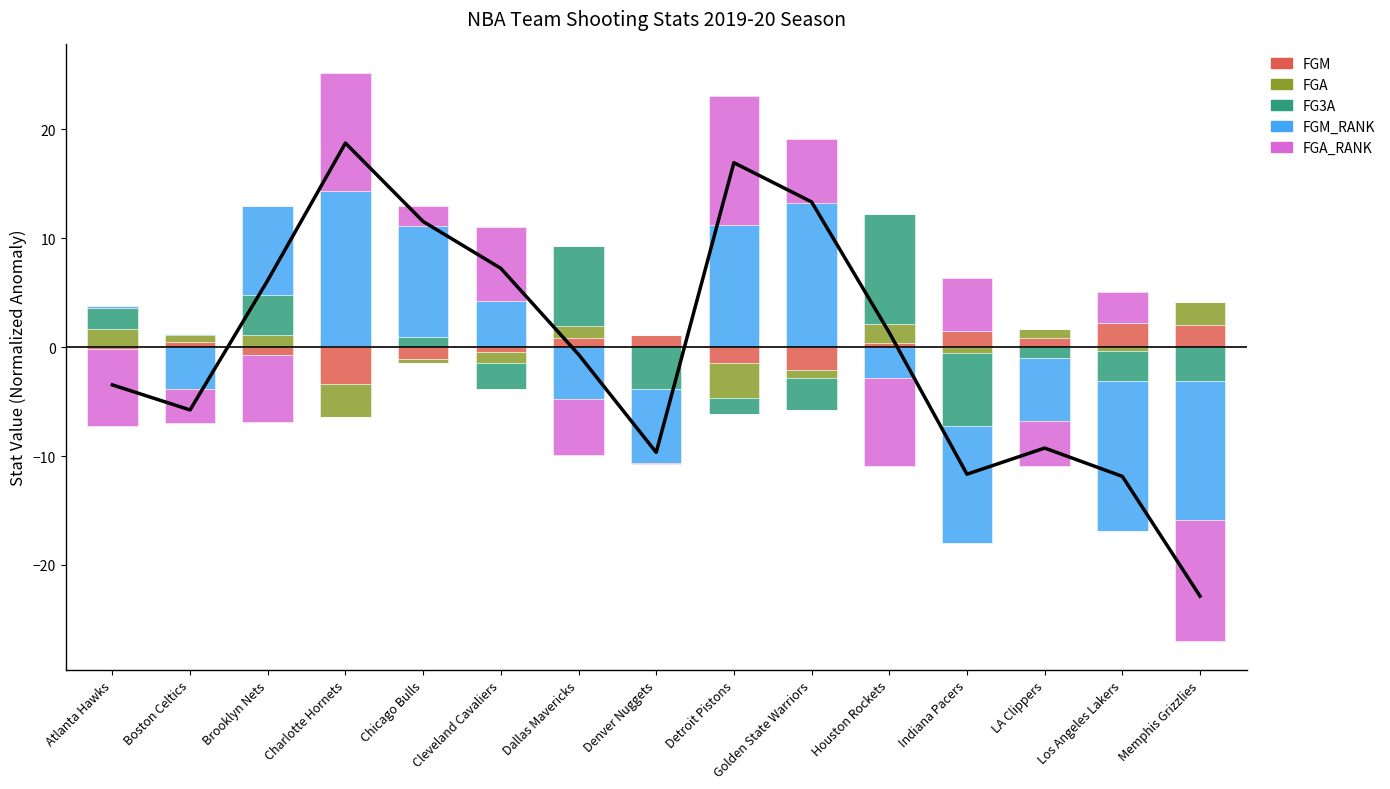

At how many categories does at least one series exceed 13?

2